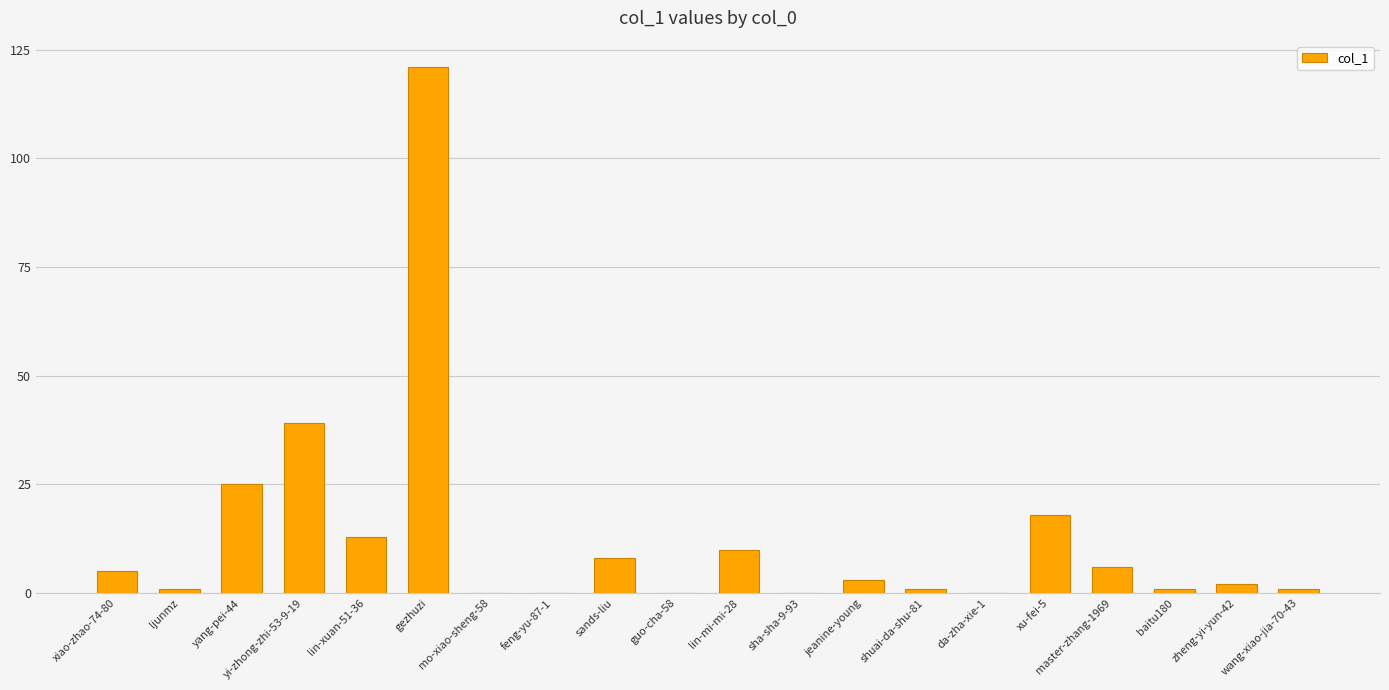

Reading left to right, transcribe all the data shown in this chart.

xiao-zhao-74-80=5	ljunmz=1	yang-pei-44=25	yi-zhong-zhi-53-9-19=39	lin-xuan-51-36=13	gezhuzi=121	mo-xiao-sheng-58=0	feng-yu-87-1=0	sands-liu=8	guo-cha-58=0	lin-mi-mi-28=10	sha-sha-9-93=0	jeanine-young=3	shuai-da-shu-81=1	da-zha-xie-1=0	xu-fei-5=18	master-zhang-1969=6	baitu180=1	zheng-yi-yun-42=2	wang-xiao-jia-70-43=1